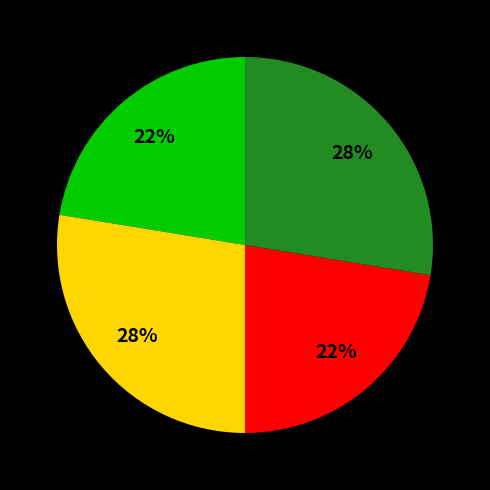

Count the number of slices in the pie.

4